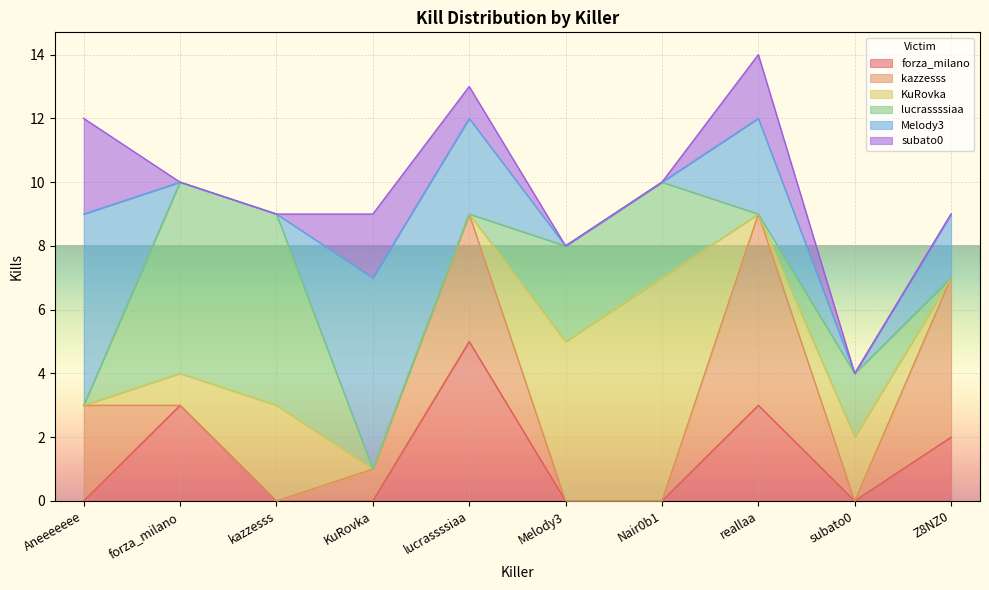

In Melody3, how many points are higher than both neighbors (excluding endpoints)?

2